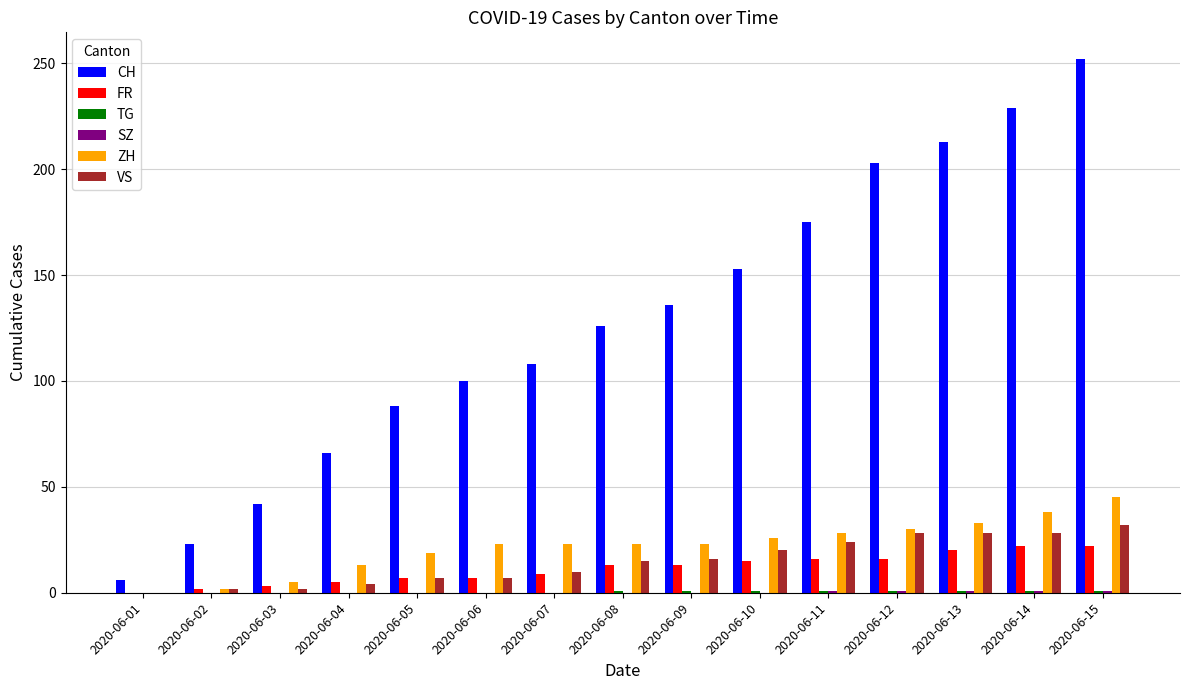

How many groups of bars are there?

15